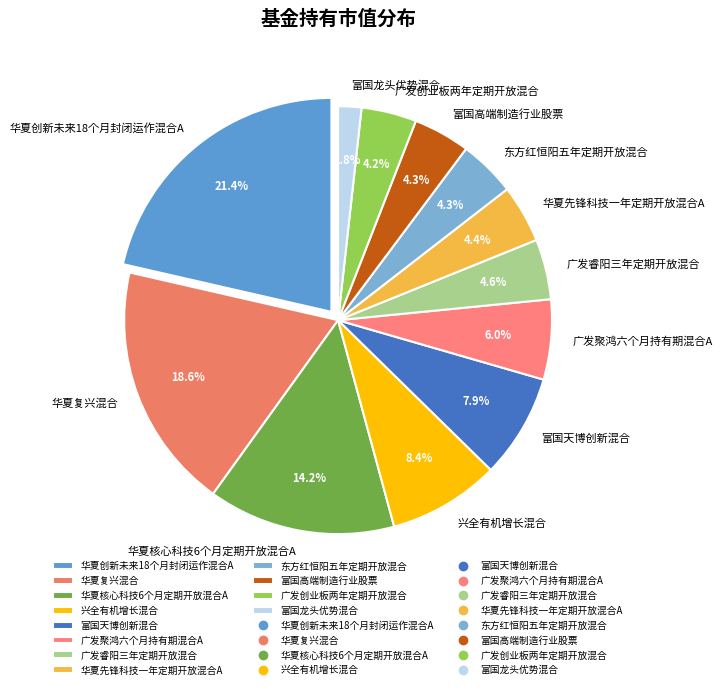

Which slice is the largest?

华夏创新未来18个月封闭运作混合A